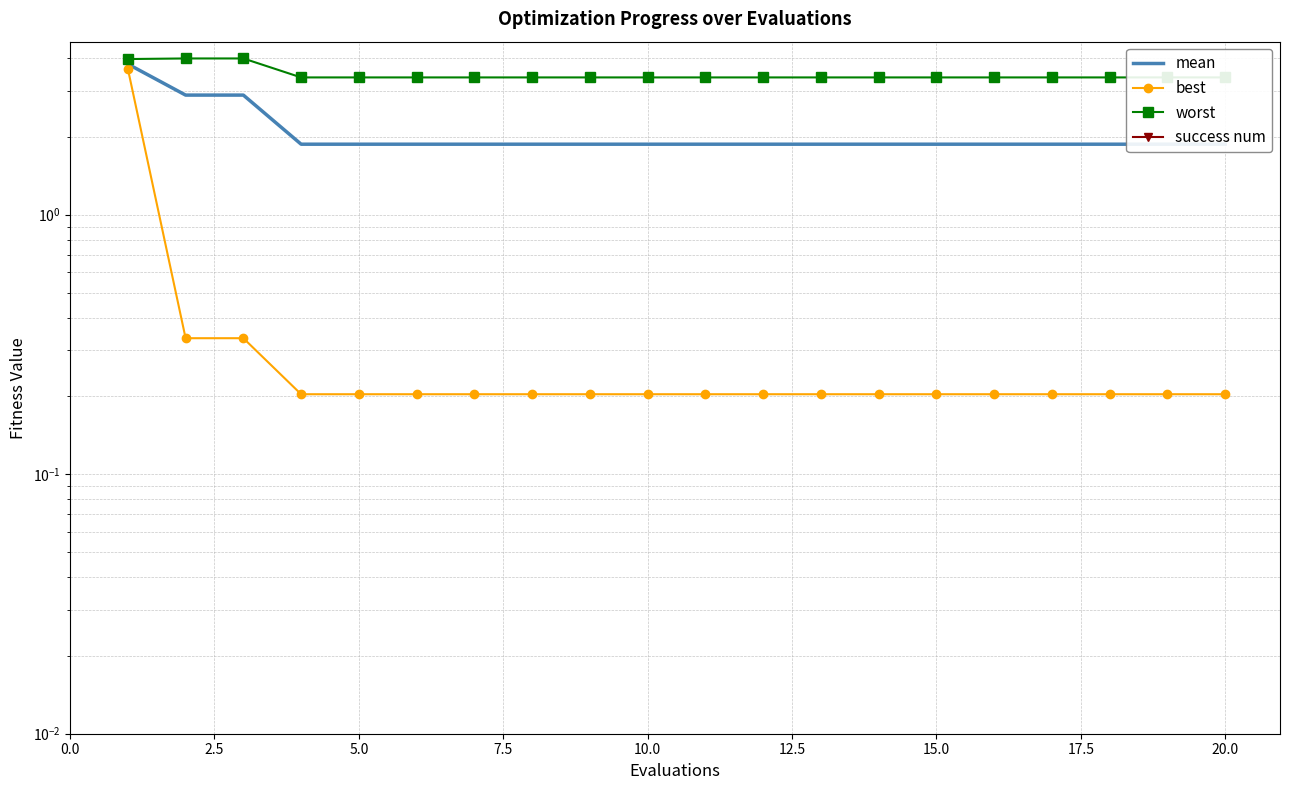

How many categories are shown in the chart?

20